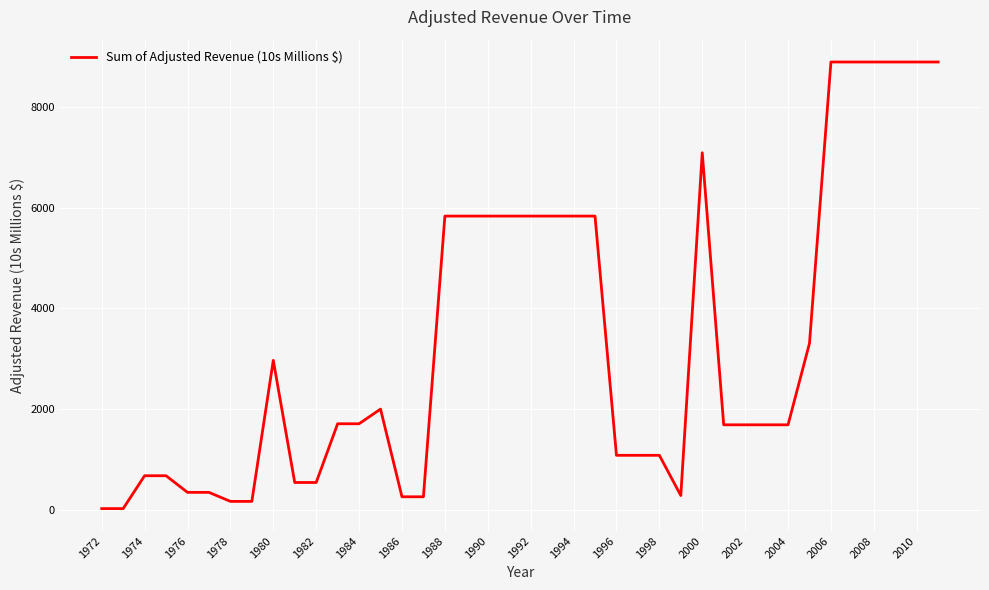

What is the difference between the maximum and minimum values?

8868.5